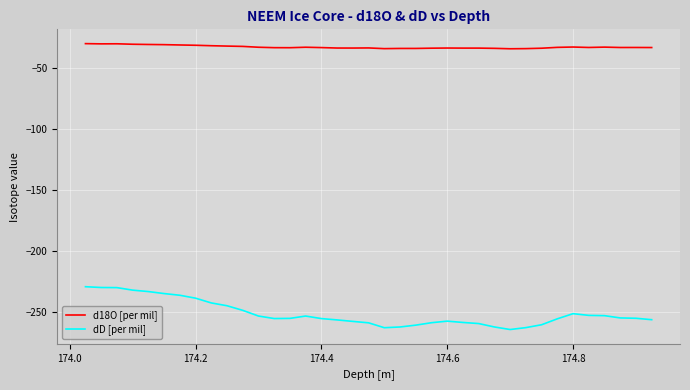

Count the number of categories in the chart.

37